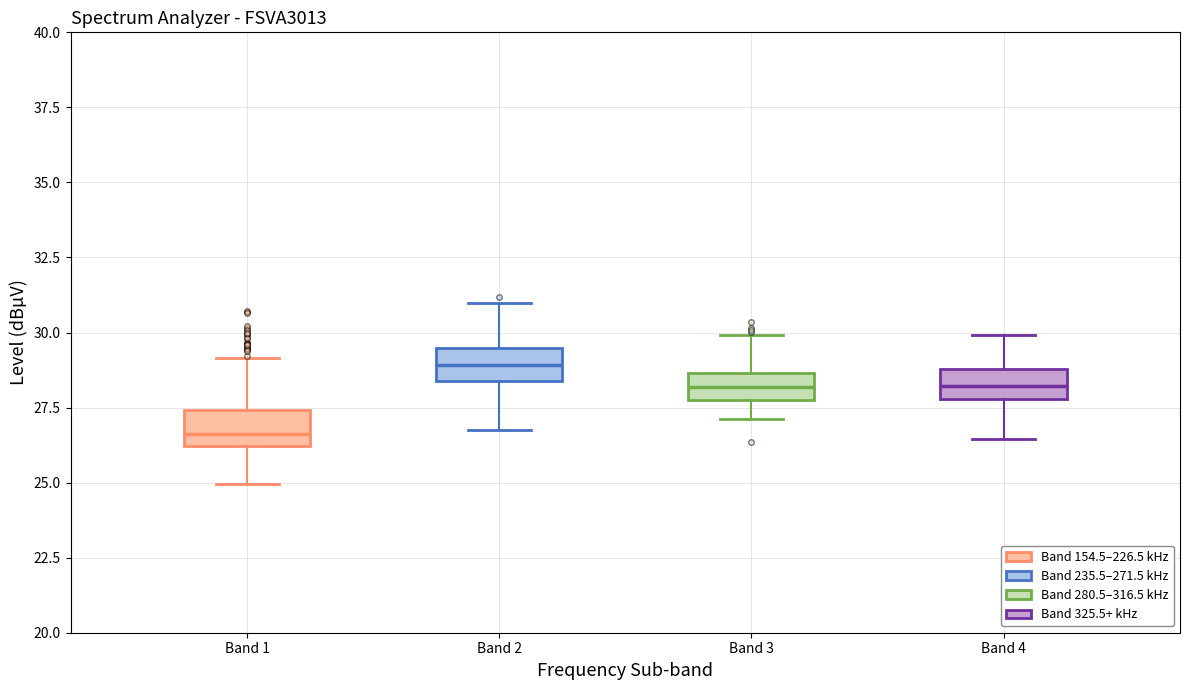

Where does the median line of the box for Band 1 sit on the y-axis? The values are not printed on the chart, so give them approximately, as read against the axis.

26.5